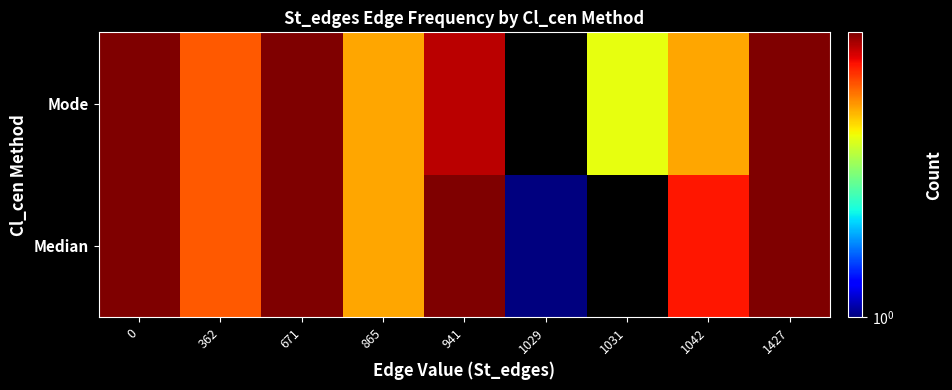

How many data points does each series have?

9